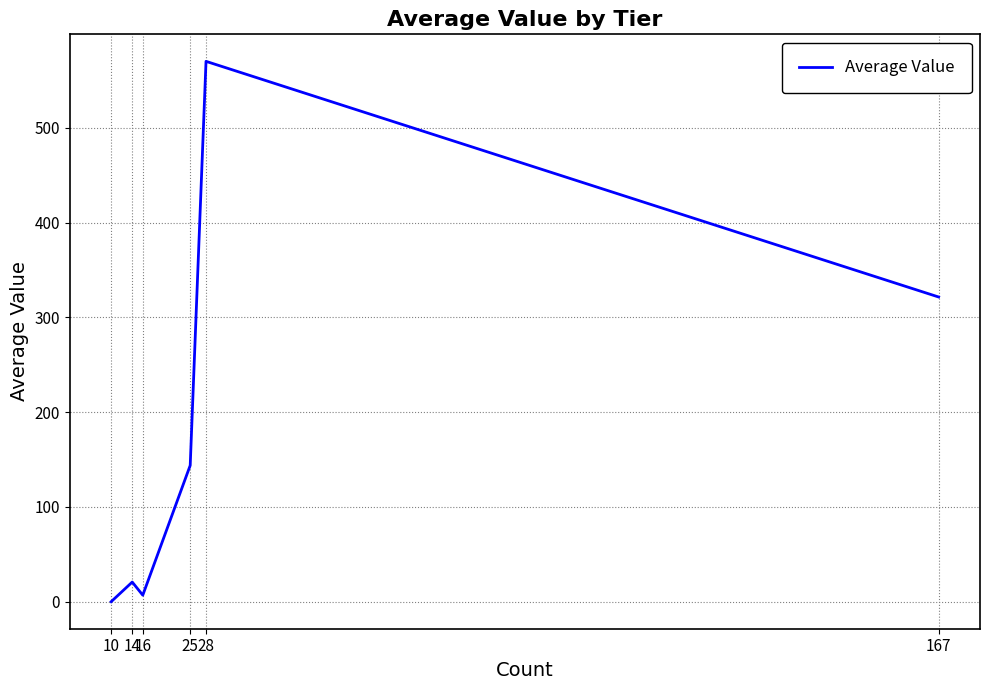

Which category has the highest value across all series?

28